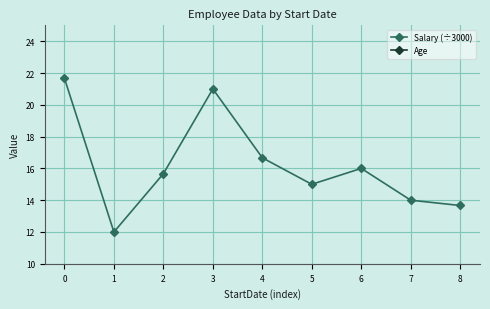

What is the approximate value of Salary (÷3000) at 4?

16.7